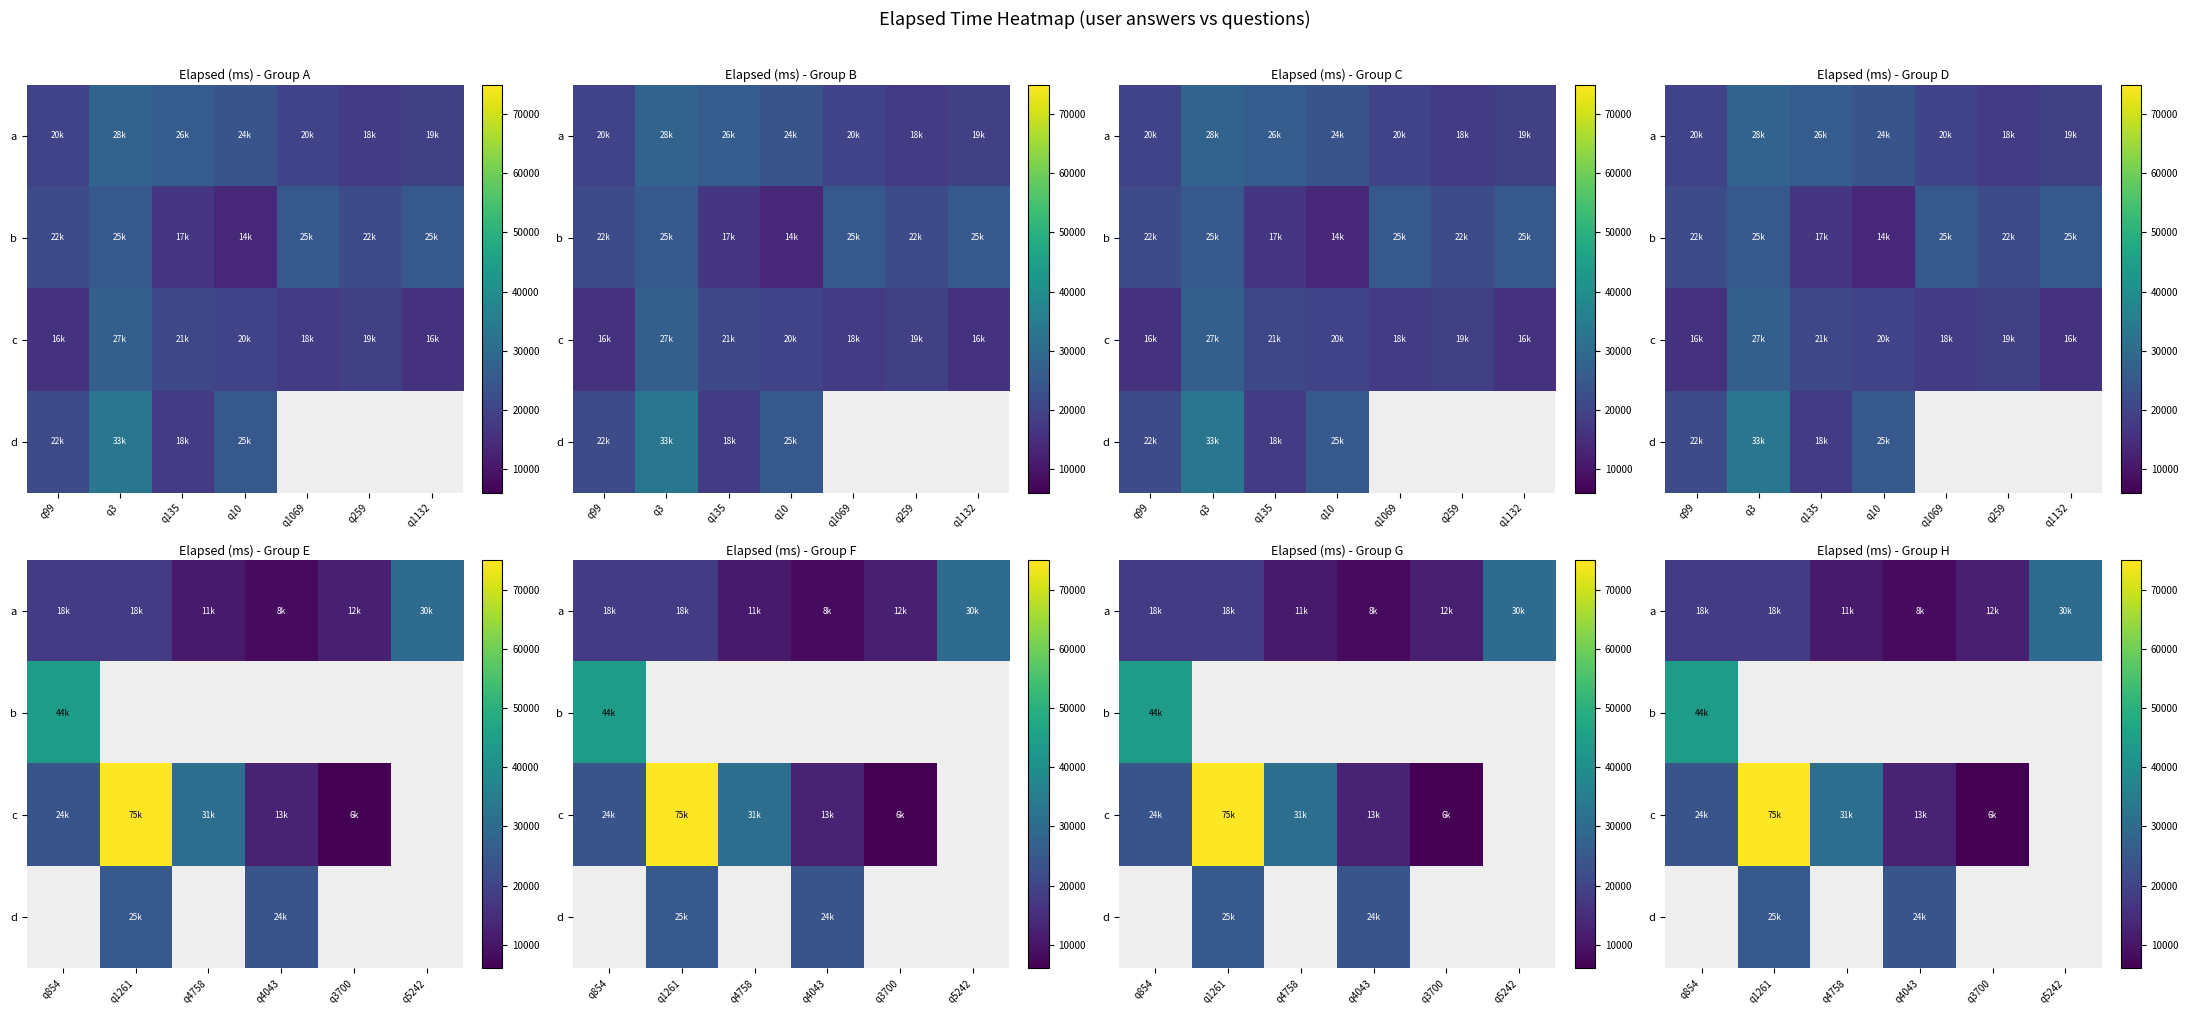

What is the highest value of the b series?

44000.0